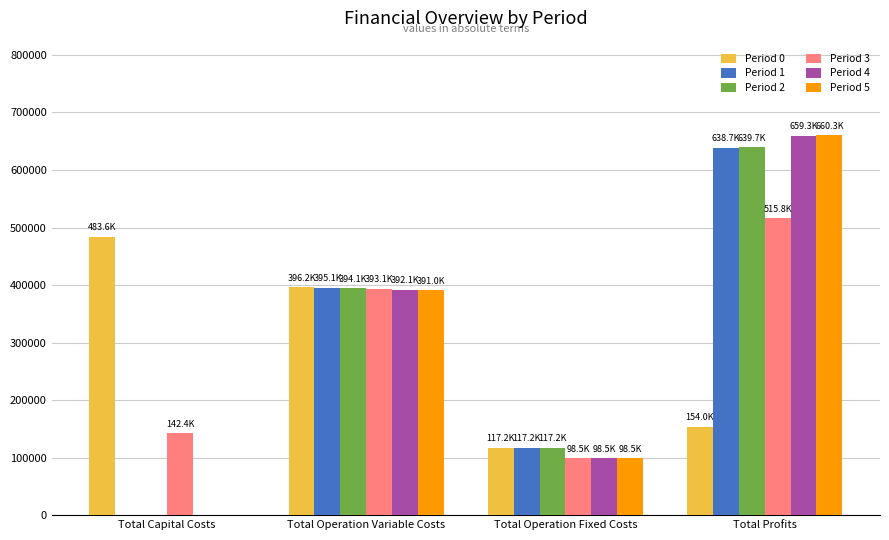

At which category is the sum across all series the highest?

Total Profits